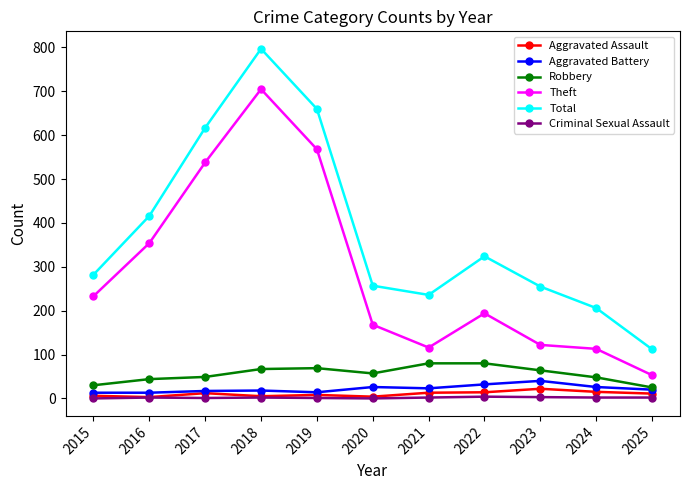

True or false: Total and Aggravated Battery cross at least once.

False